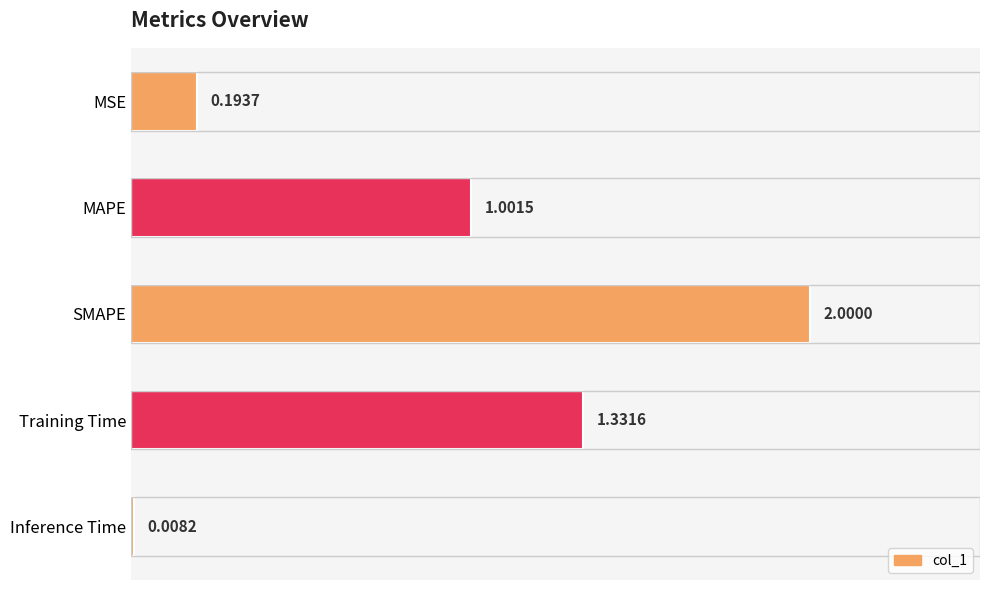

What is the label of the 1st bar from the top?

MSE